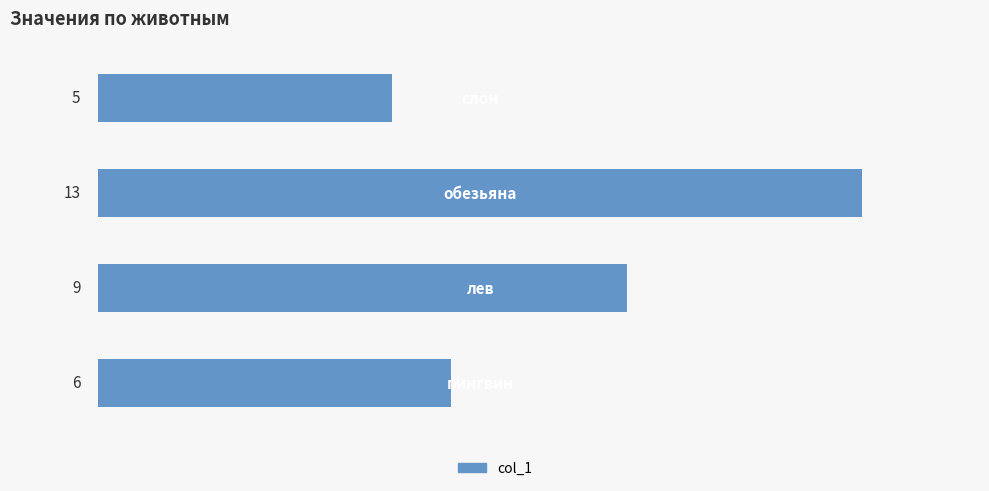

Reading bottom to top, extract all data points from this chart.

6	9	13	5